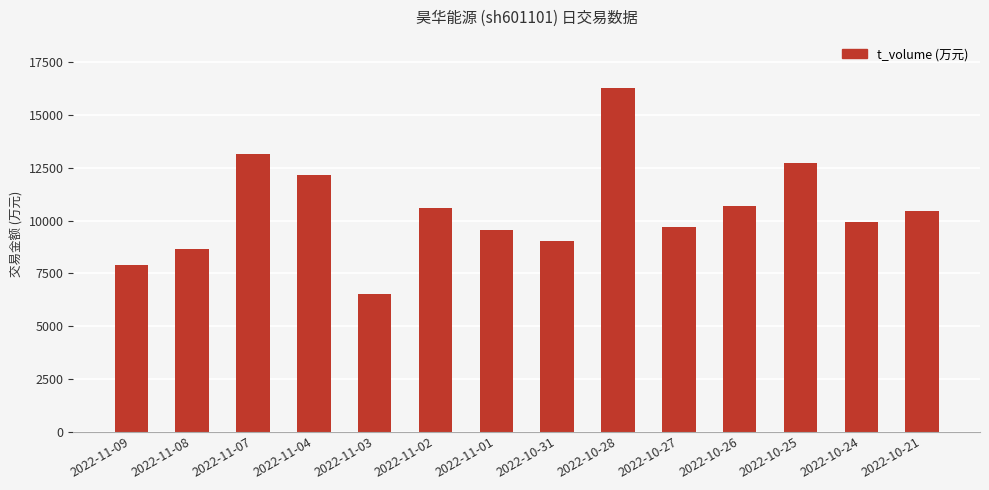

What is the sum of the values at 2022-10-26 and 2022-10-25?

23428